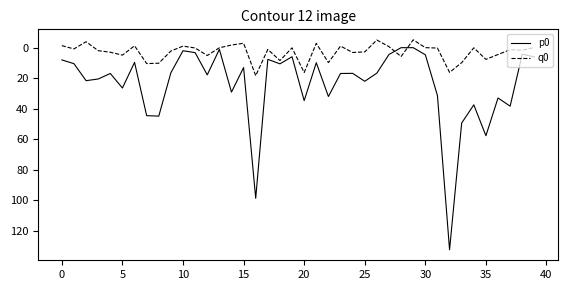

What is the maximum value for q0?

18.3